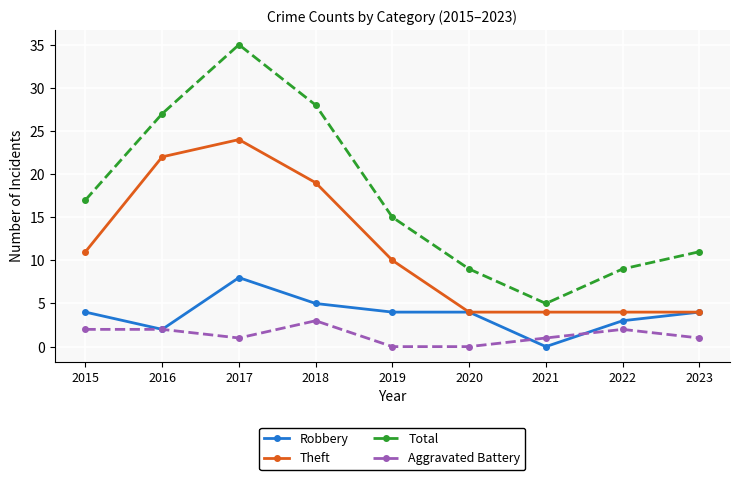

Reading left to right, extract all data points from this chart.

Robbery: 4	2	8	5	4	4	0	3	4
Theft: 11	22	24	19	10	4	4	4	4
Total: 17	27	35	28	15	9	5	9	11
Aggravated Battery: 2	2	1	3	0	0	1	2	1